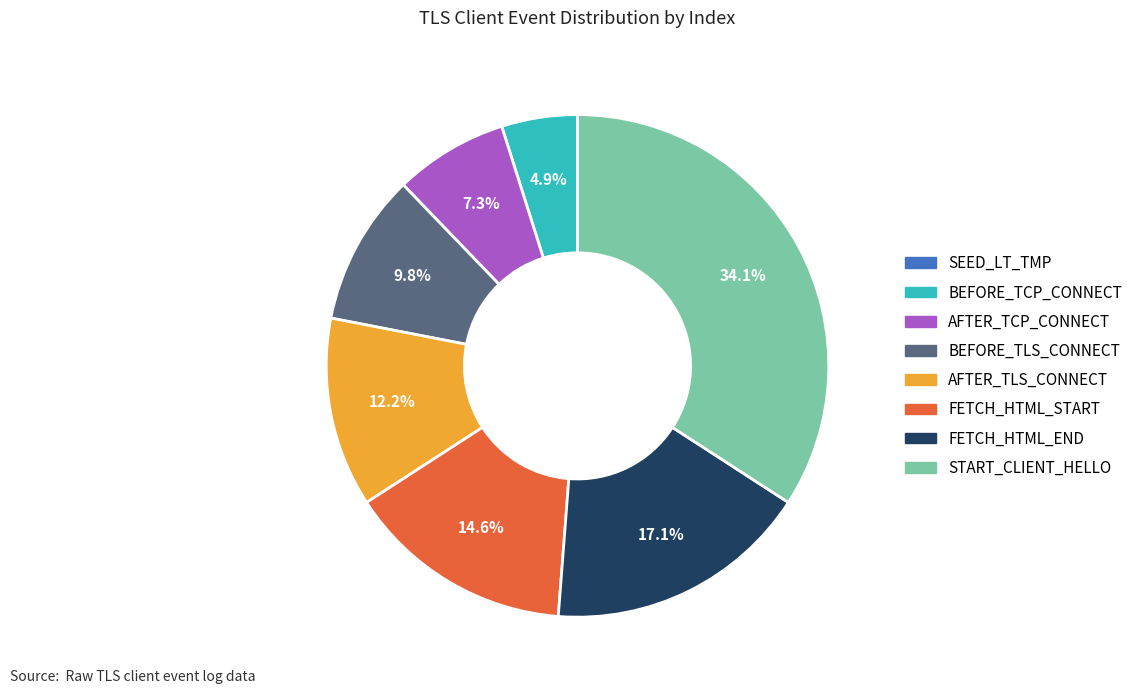

Is there any slice that represents more than half of the pie?

No